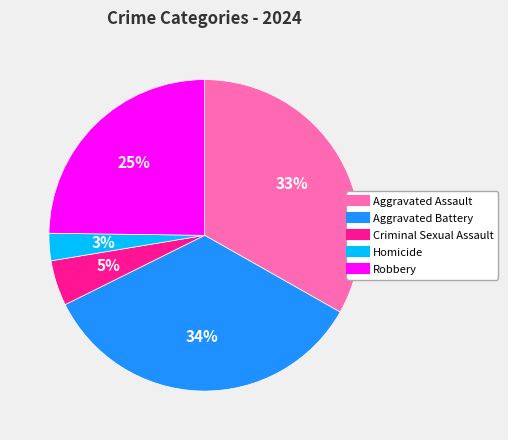

To the nearest percent, what is the average slice percentage?

20%